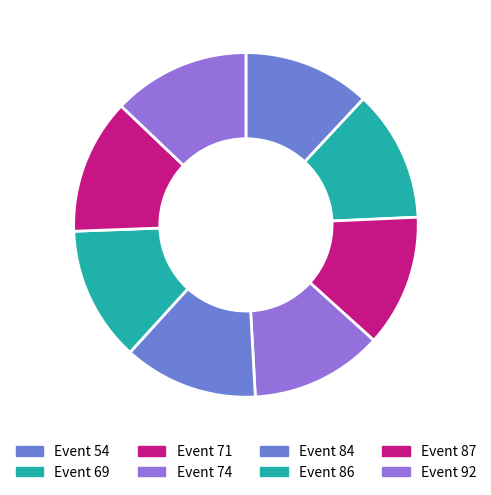

To the nearest percent, what is the average slice percentage?

12%